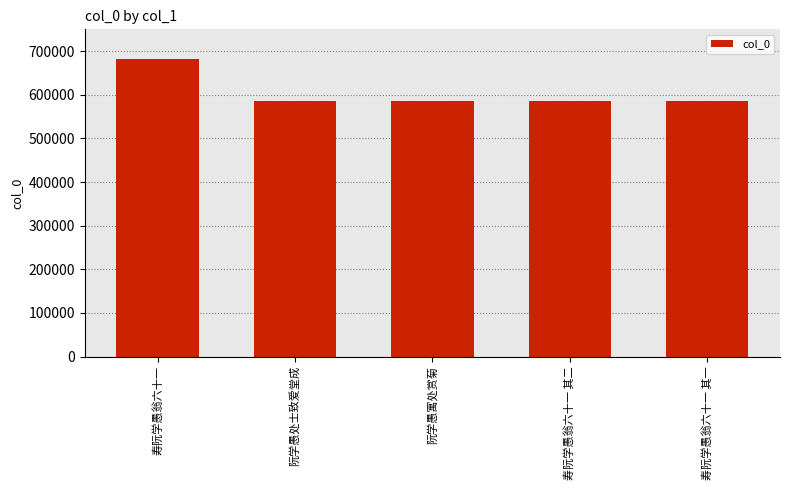

What is the label of the 3rd bar from the left?

阮学愚寓处赏菊